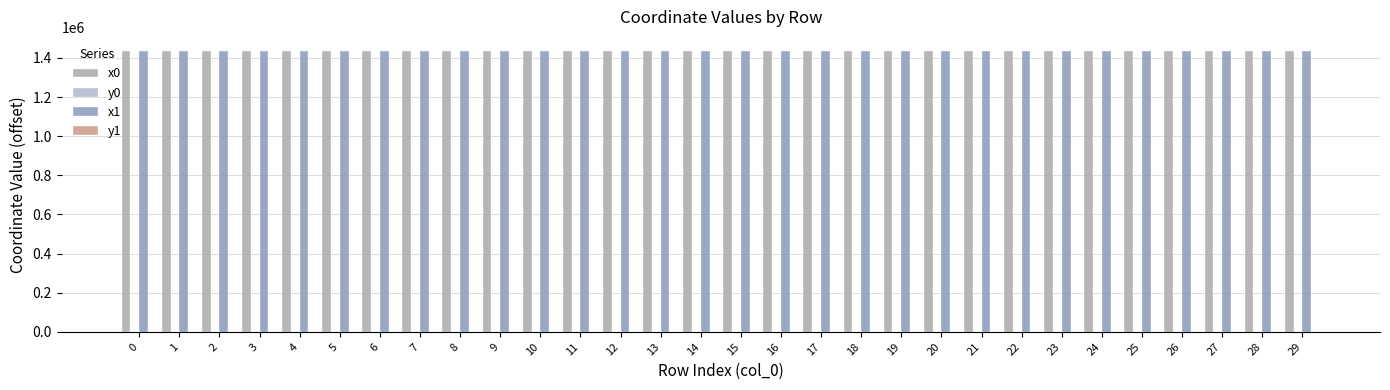

What is the difference between the x1 values at 3 and 26?

53.8